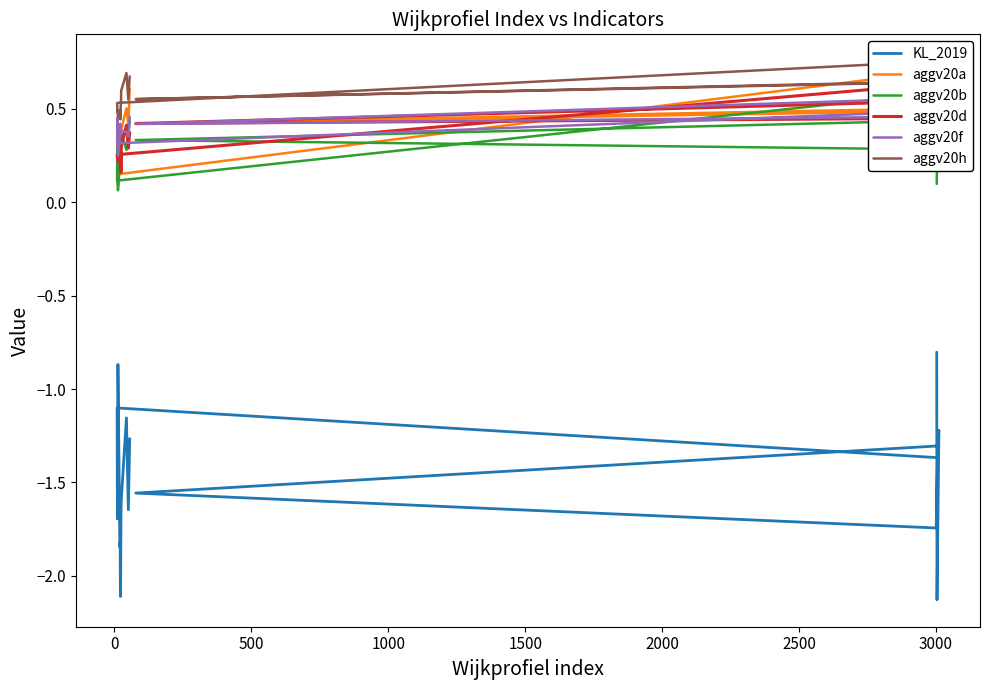

What is the value of the aggv20f point at the 1st from the left?

0.4